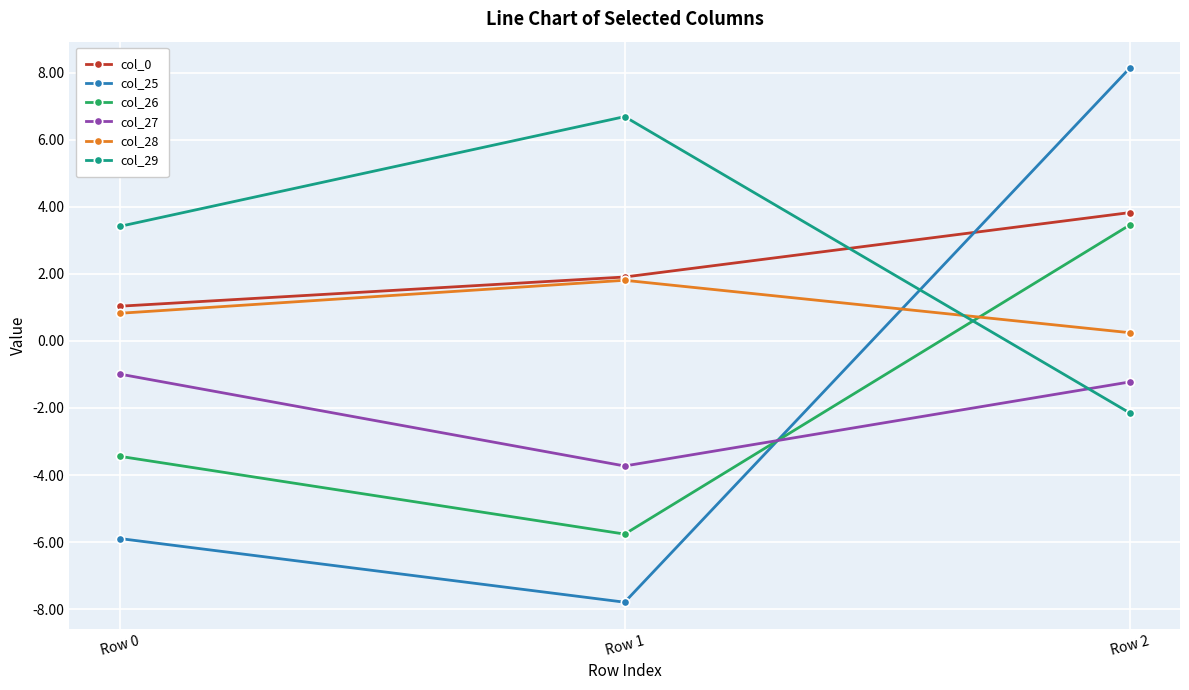

Reading left to right, what are all the values shown in this chart?

col_0: 1.0	1.9	3.8
col_25: -5.9	-7.8	8.1
col_26: -3.4	-5.8	3.5
col_27: -1.0	-3.7	-1.2
col_28: 0.8	1.8	0.2
col_29: 3.4	6.7	-2.1